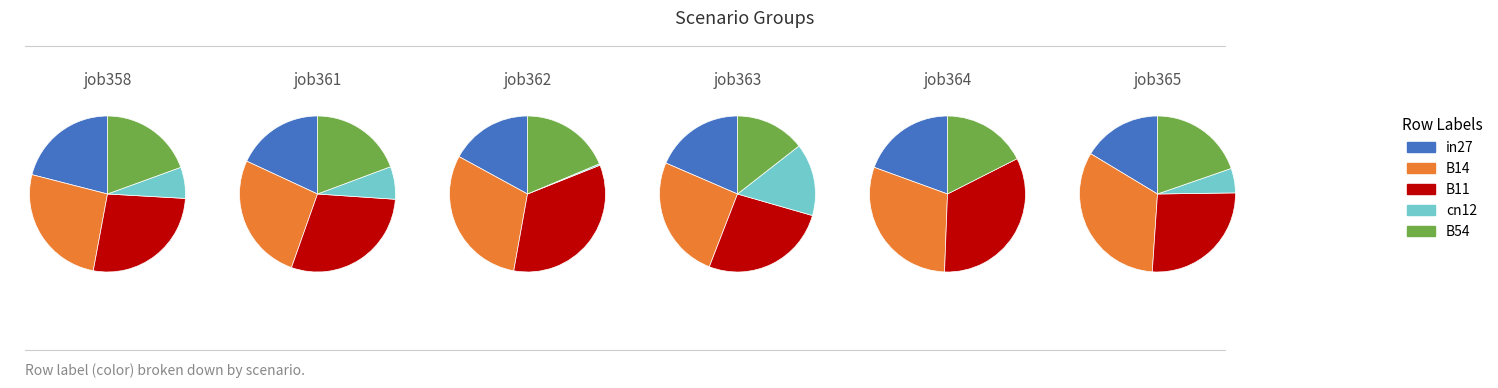

Which slice is the largest?

B14